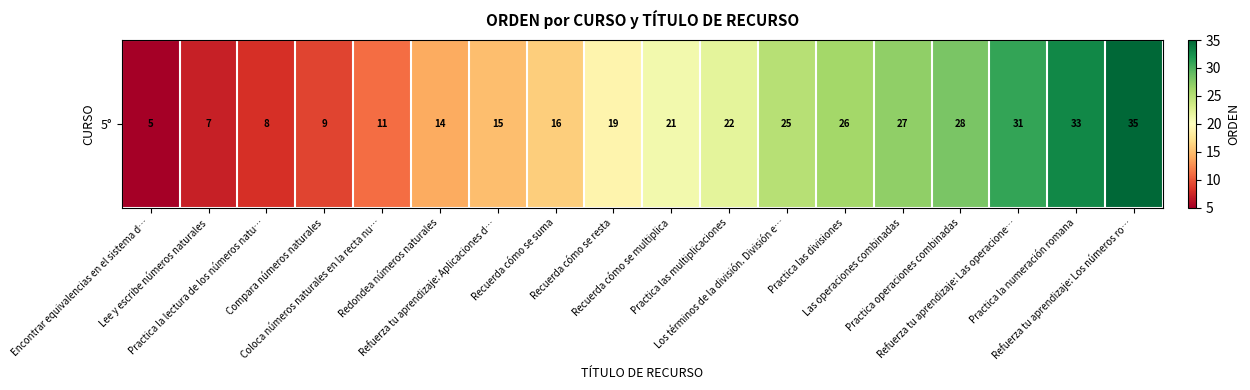

Approximately how many times larger is the value at Encontrar equivalencias en el sistema d… compared to Lee y escribe números naturales?

0.7